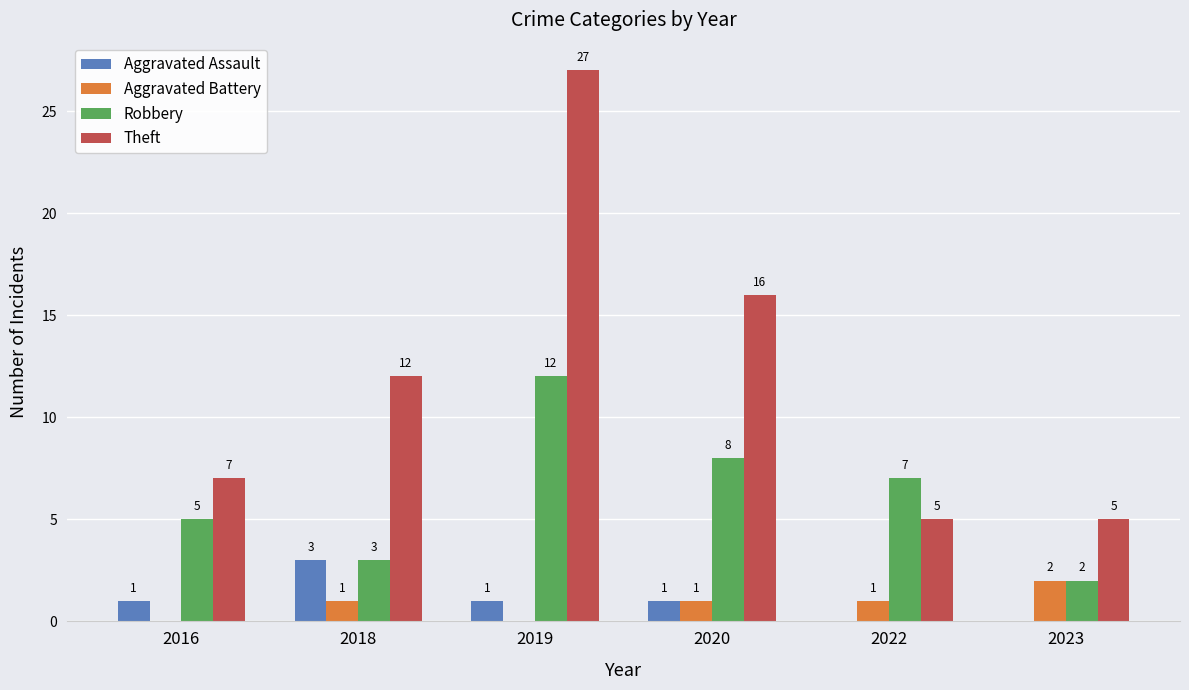

Is the value of Aggravated Assault at 2022 greater than the value of Robbery at 2020?

No